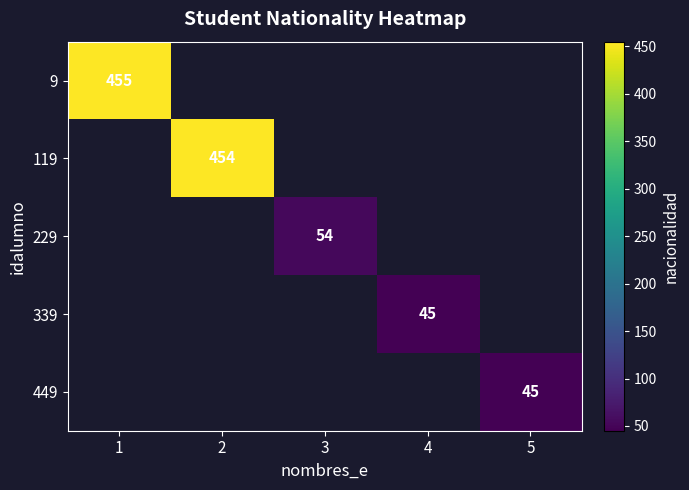

Is it true that 449 equals 45 at 5?

True